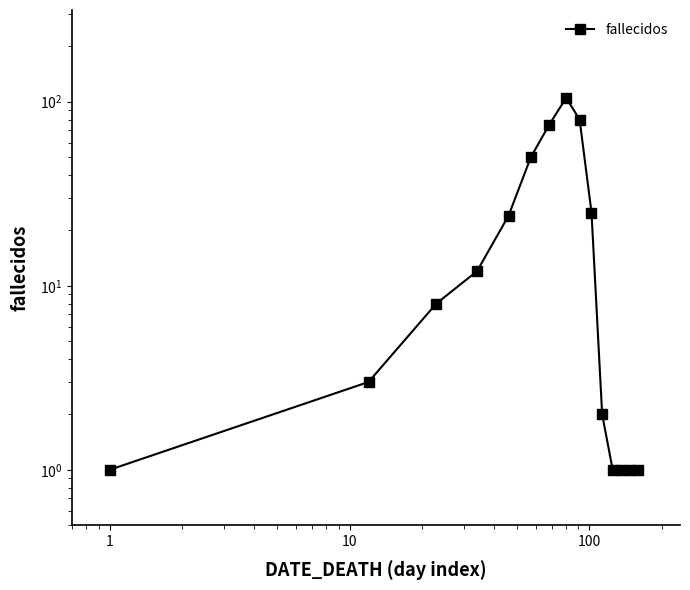

How many points are higher than both their immediate neighbors (excluding endpoints)?

1